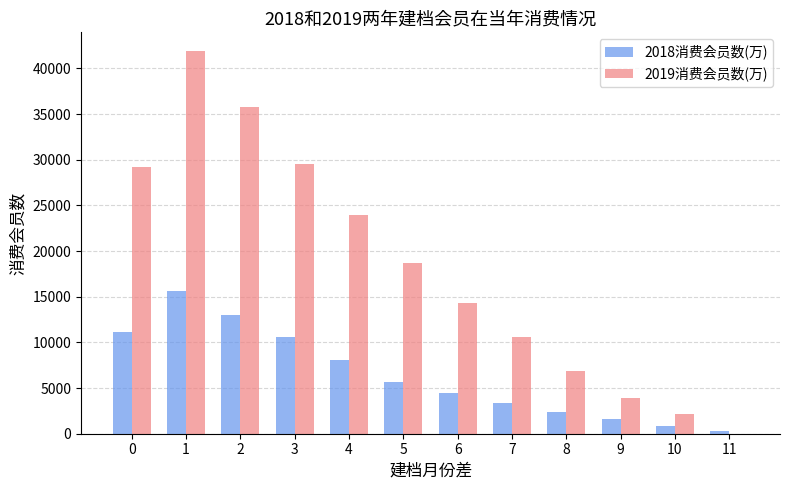

Reading right to left, transcribe all the data shown in this chart.

2018消费会员数(万): 327	805	1621	2329	3325	4412	5664	8059	10603	12957	15673	11131
2019消费会员数(万): 0	2132	3921	6892	10565	14362	18647	23922	29519	35767	41858	29207